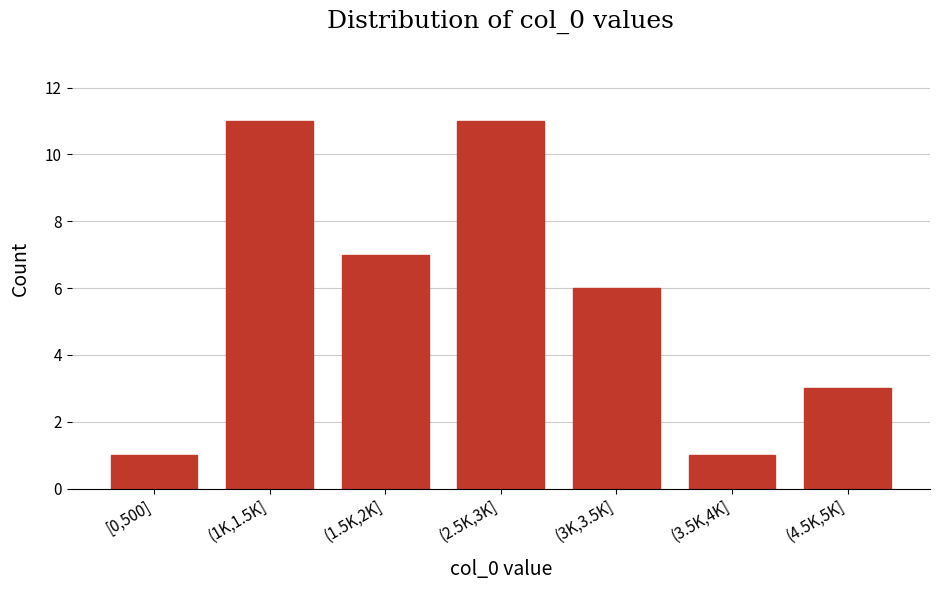

Reading right to left, list all the values displayed in this chart.

3	1	6	11	7	11	1